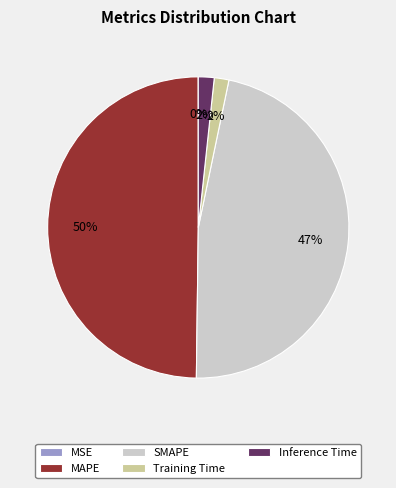

The Training Time slice represents 2% of the pie. True or false?

True